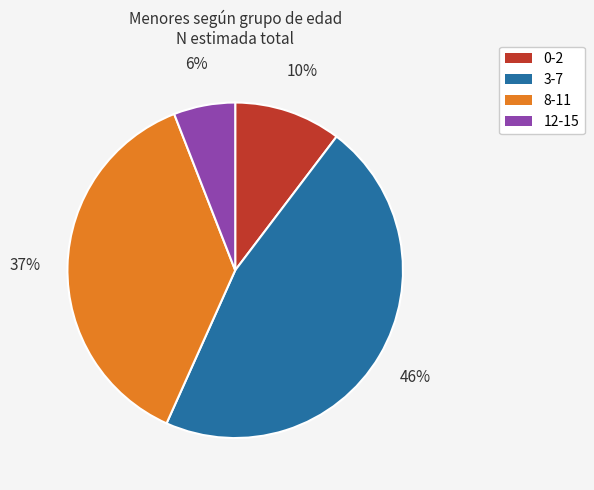

Combined, do 3-7 and 8-11 account for over 50%?

Yes